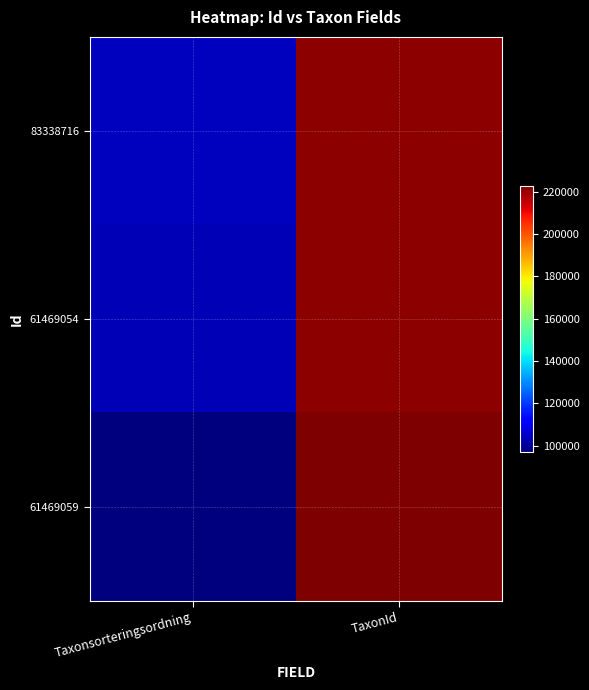

At Taxonsorteringsordning, list the series in order from smallest to largest.

61469059, 61469054, 83338716